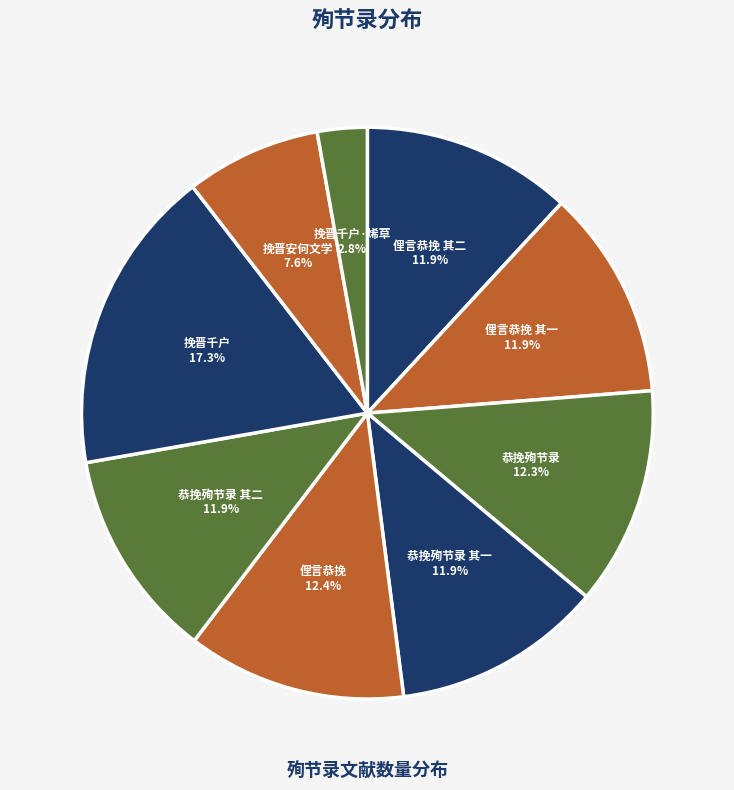

Approximately how many times larger is the value at 俚言恭挽 其二 compared to 恭挽殉节录?

1.0